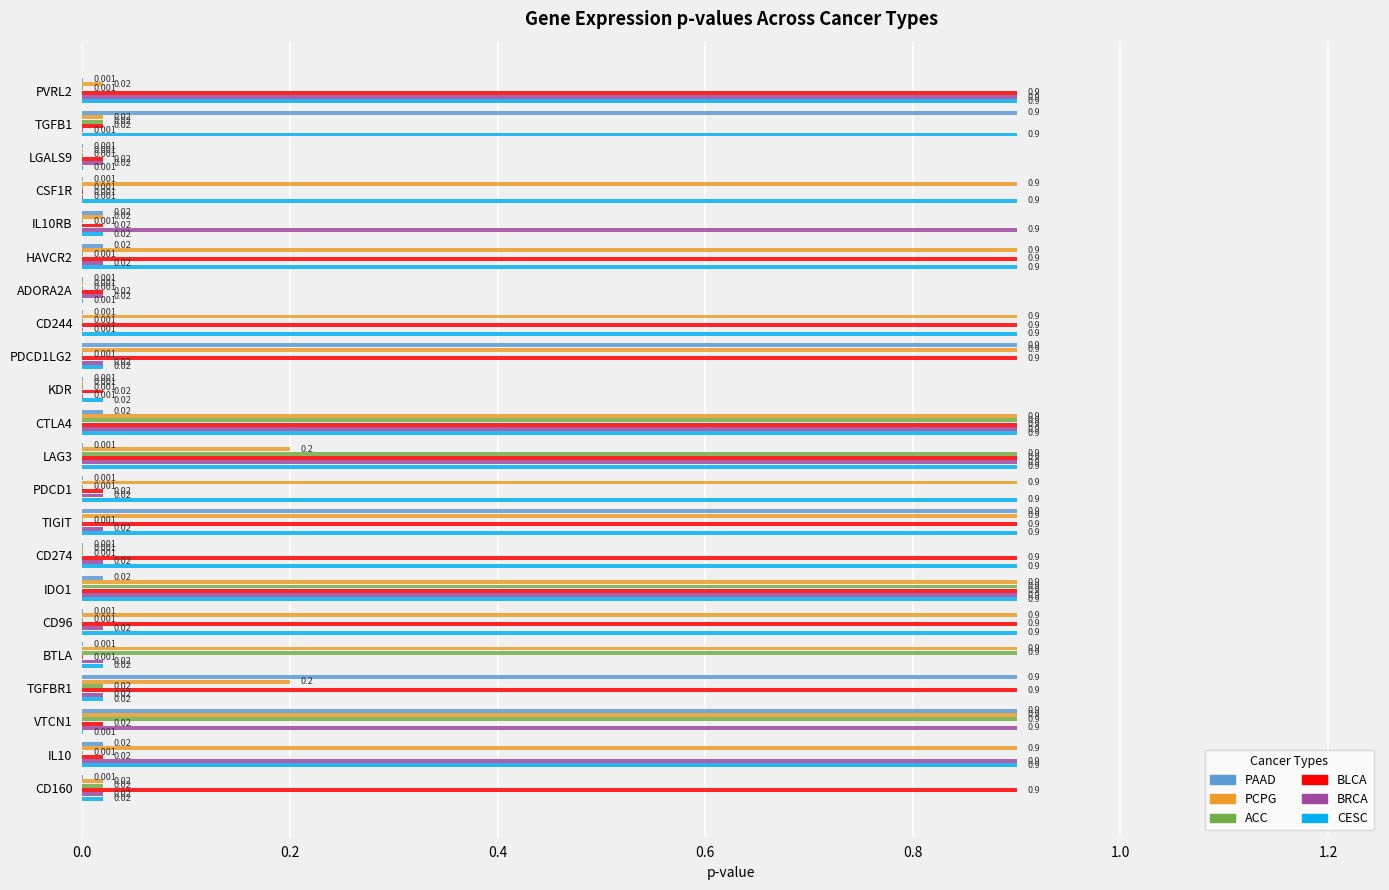

Which series has the largest total across all categories?

CESC